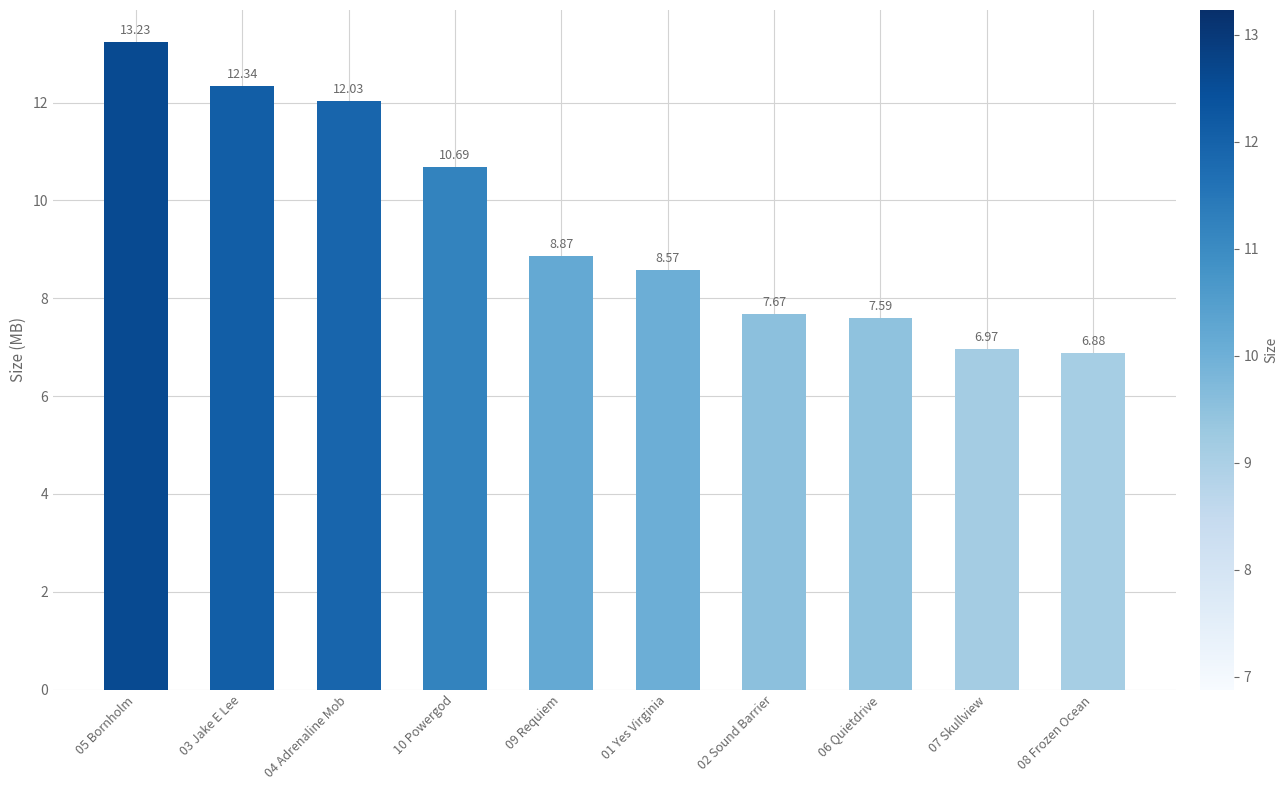

How many values are below 8?

4